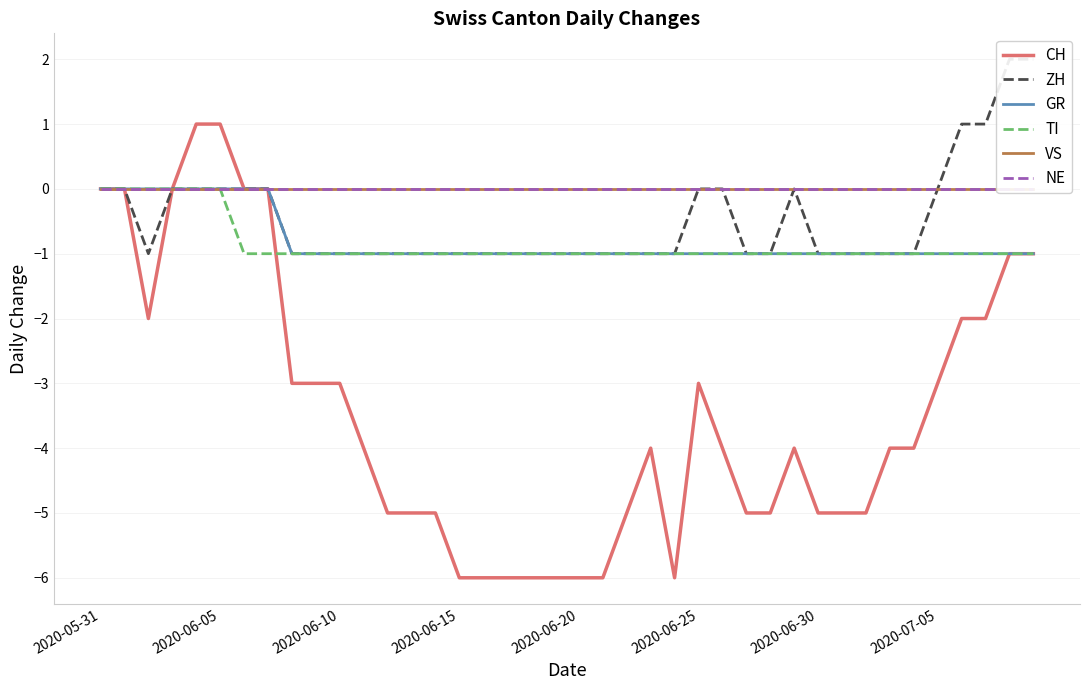

What is the smallest value displayed?

-6